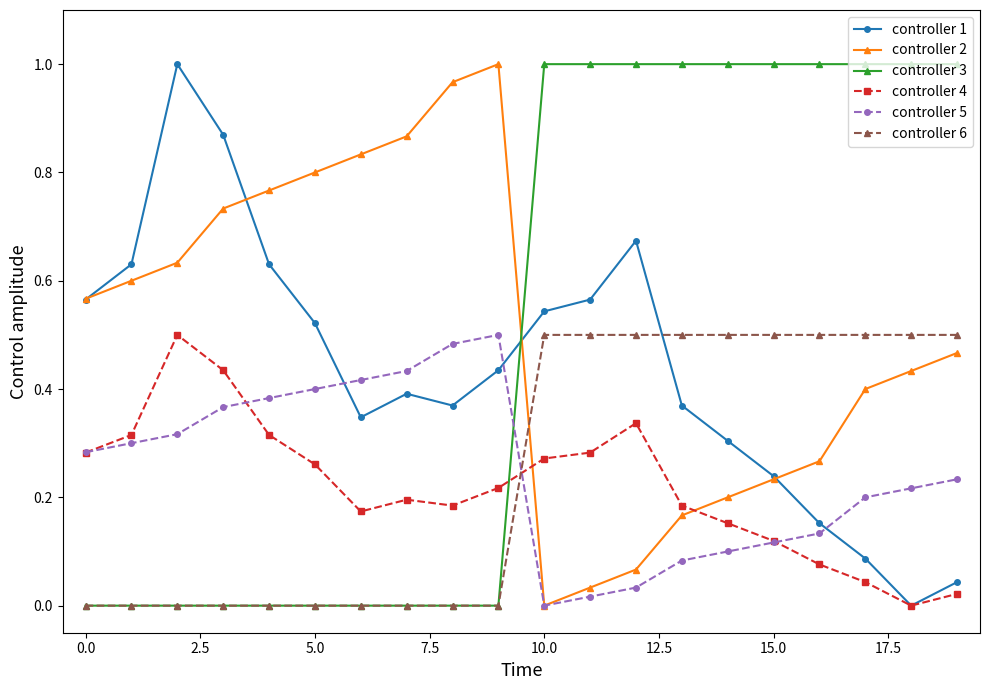

How many intersections are there between controller 3 and controller 4?

1